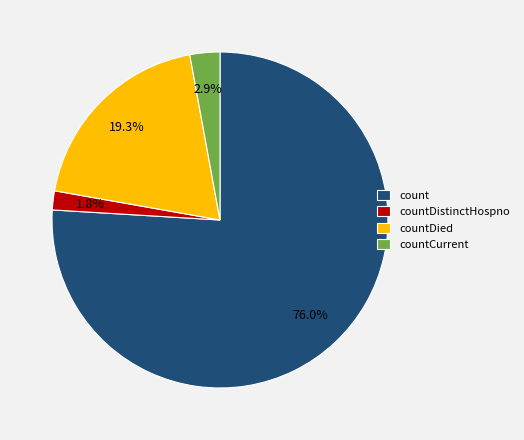

What is the majority slice?

count